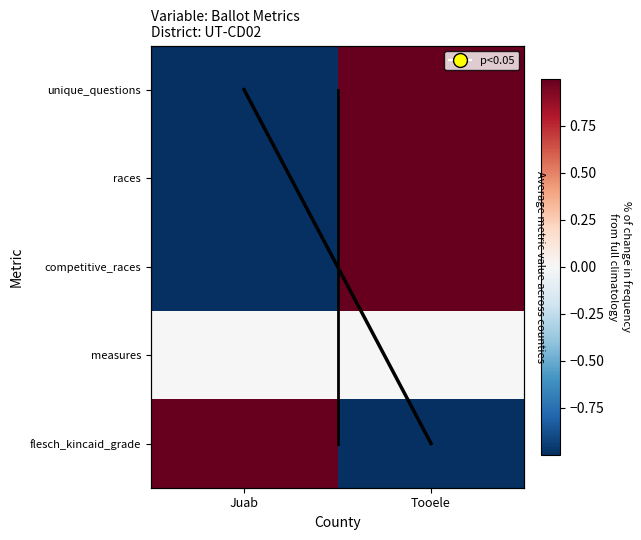

At how many categories does at least one series exceed 0?

2